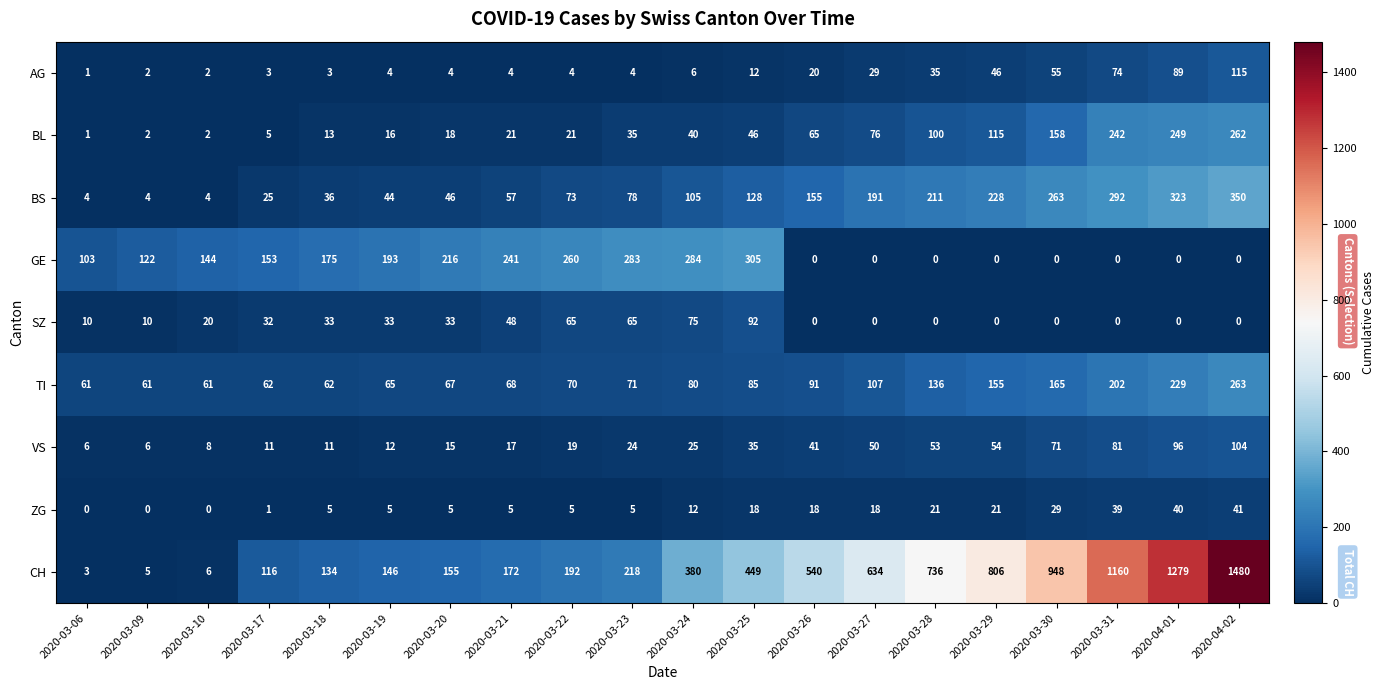

What is the maximum value shown in the chart?

1480